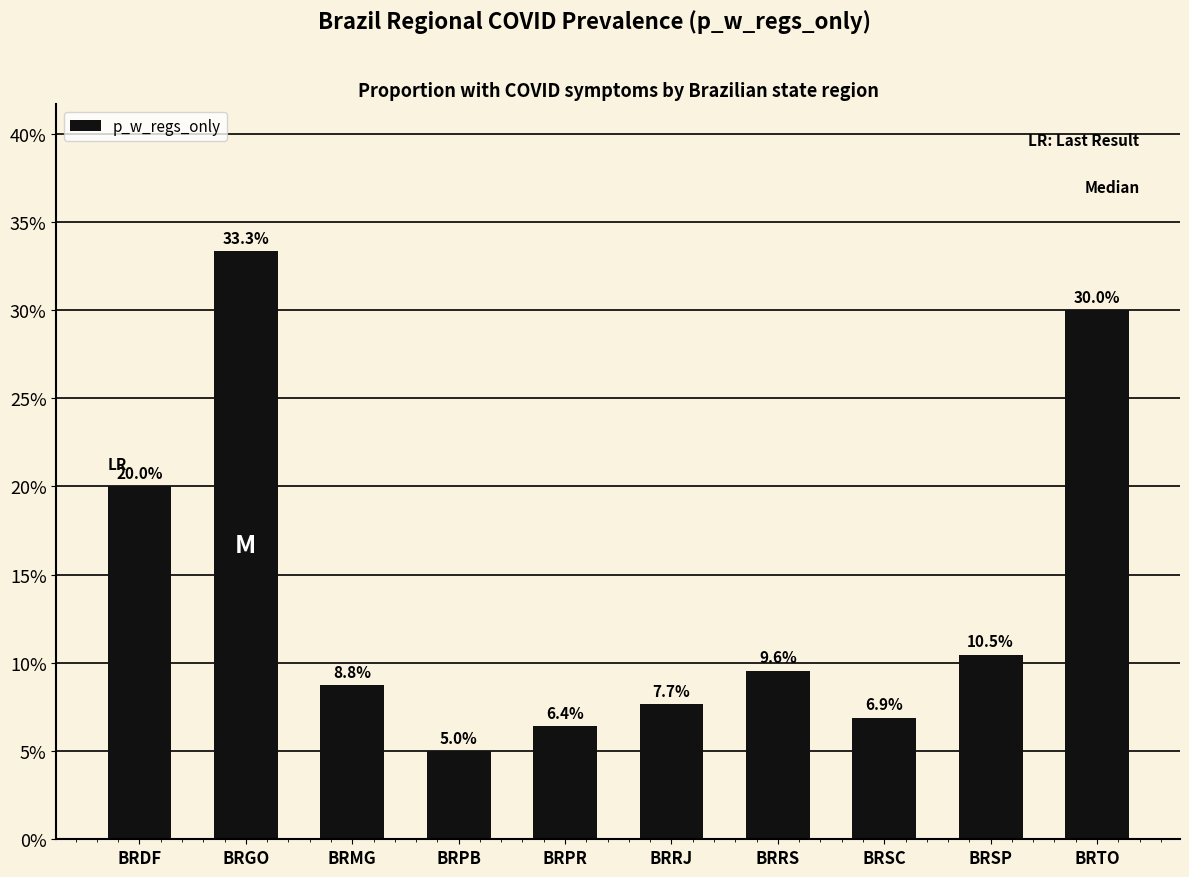

What is the difference between the maximum and second lowest values?

0.3